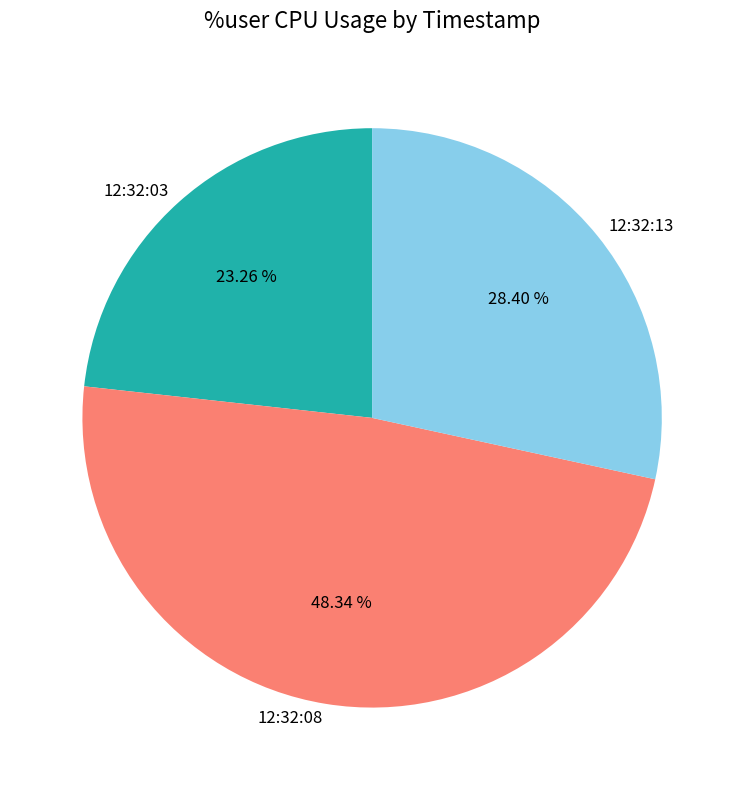

Approximately how many times larger is the value at 12:32:03 compared to 12:32:13?

0.8